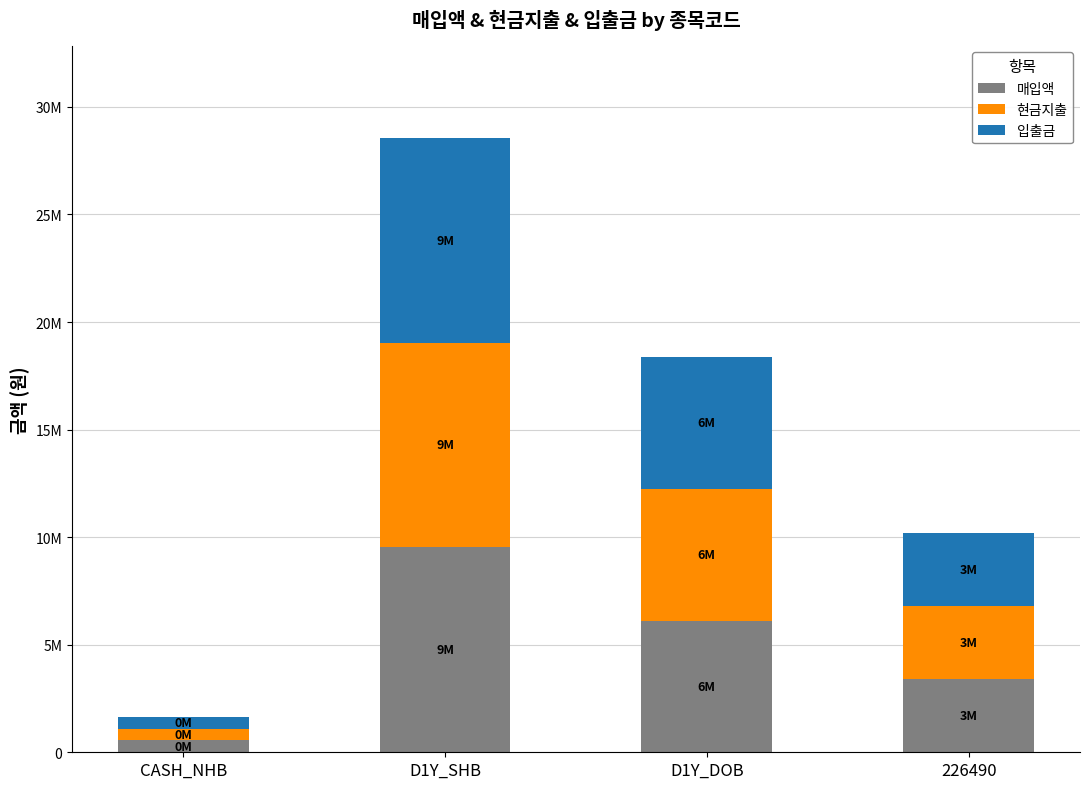

At which label does 입출금 first exceed 6123103?

D1Y_SHB